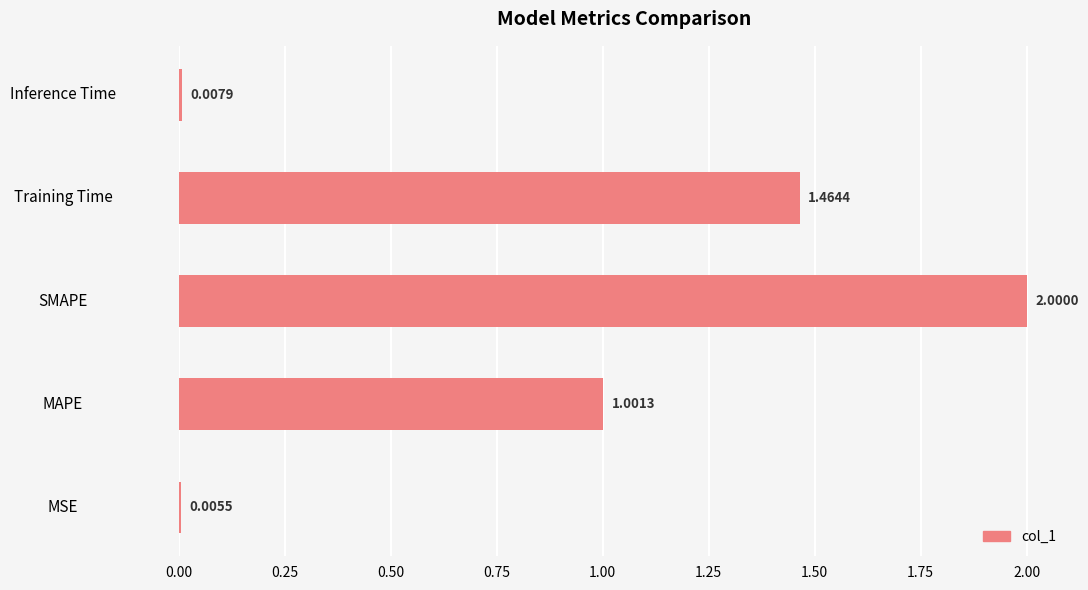

What is the sum of the values at MAPE and Inference Time?

1.0